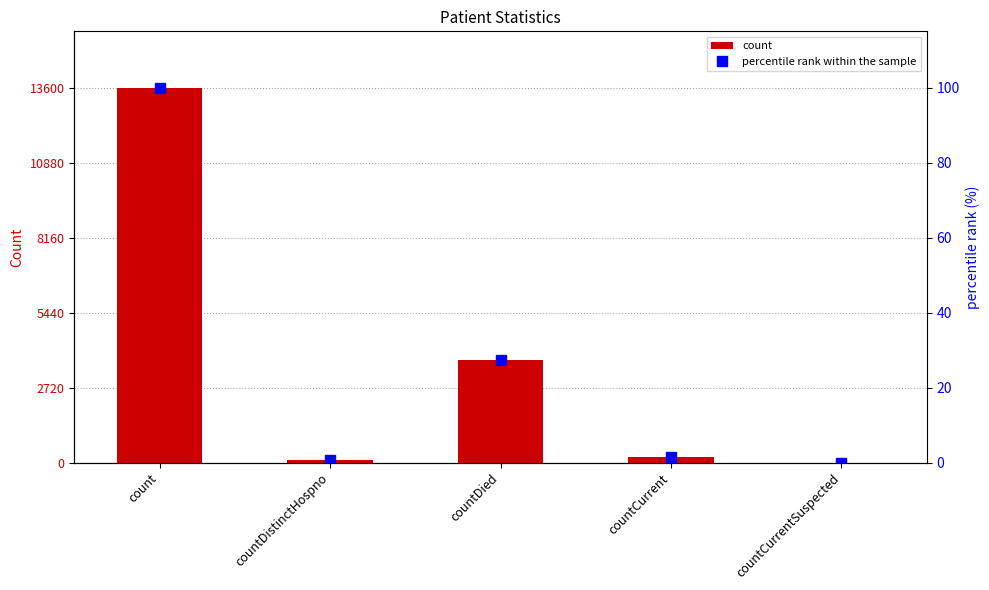

Is the value of percentile rank within the sample at countDied greater than the value of count at countDistinctHospno?

No